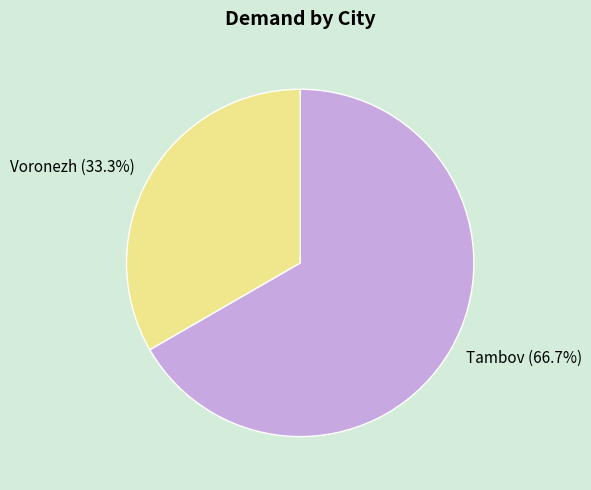

Is the sum of Voronezh and Tambov greater than half?

Yes